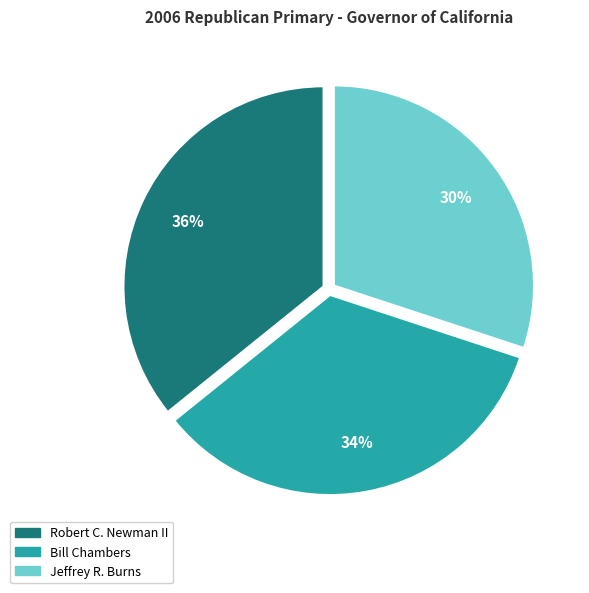

Does Robert C. Newman II represent more than half of the total?

No